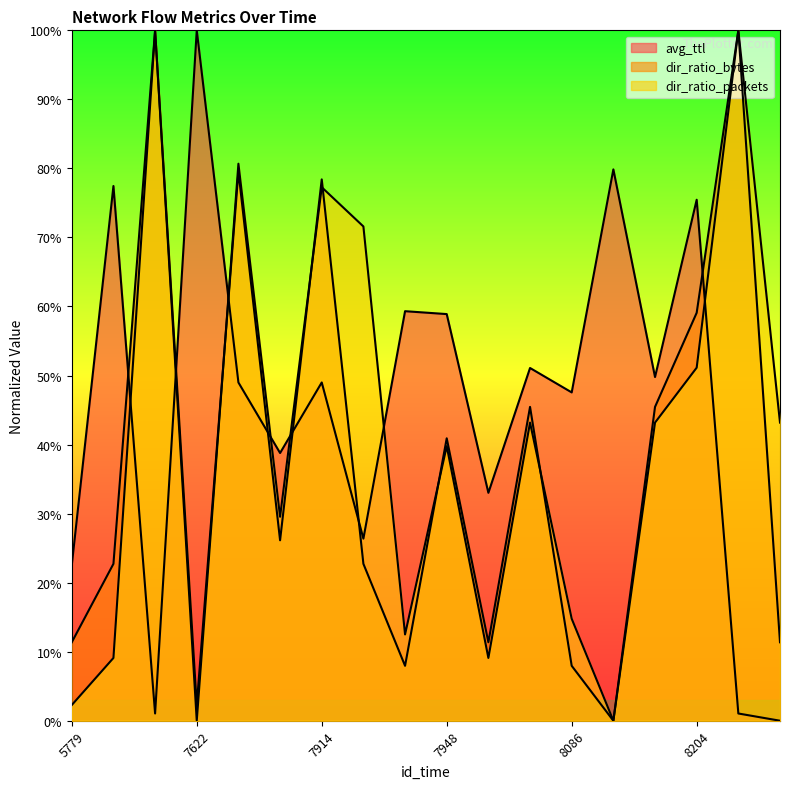

At which label is avg_ttl closest to 0?

8329